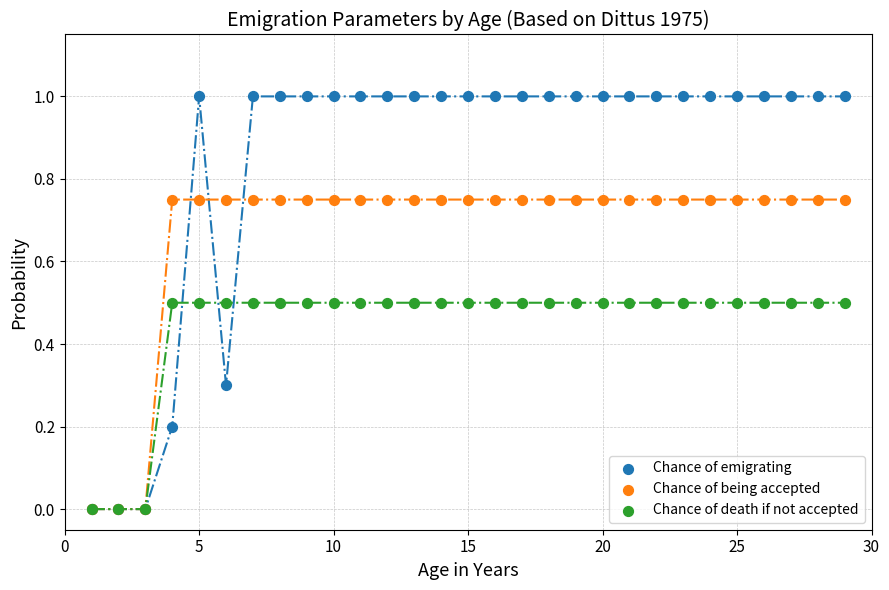

What are all the series names shown in the legend?

Chance of emigrating, Chance of being accepted, Chance of death if not accepted